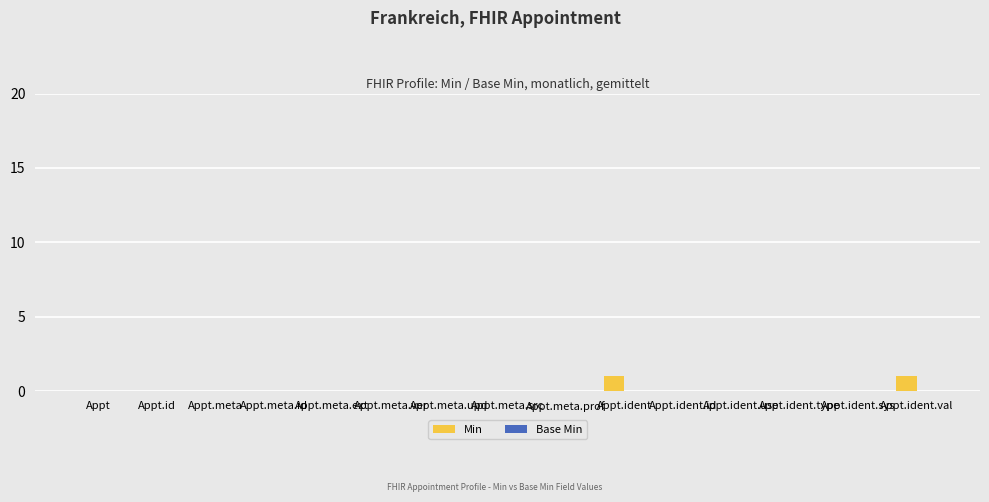

The chart shows a value of 0 at Appt.ident.type. True or false?

True